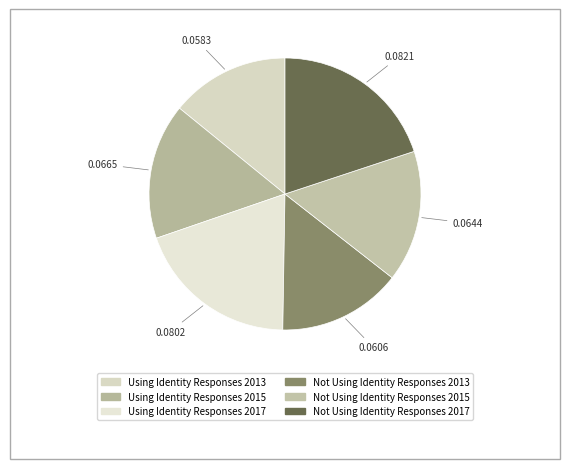

What percentage is the Not Using Identity Responses 2015 slice, to the nearest percent?

16%